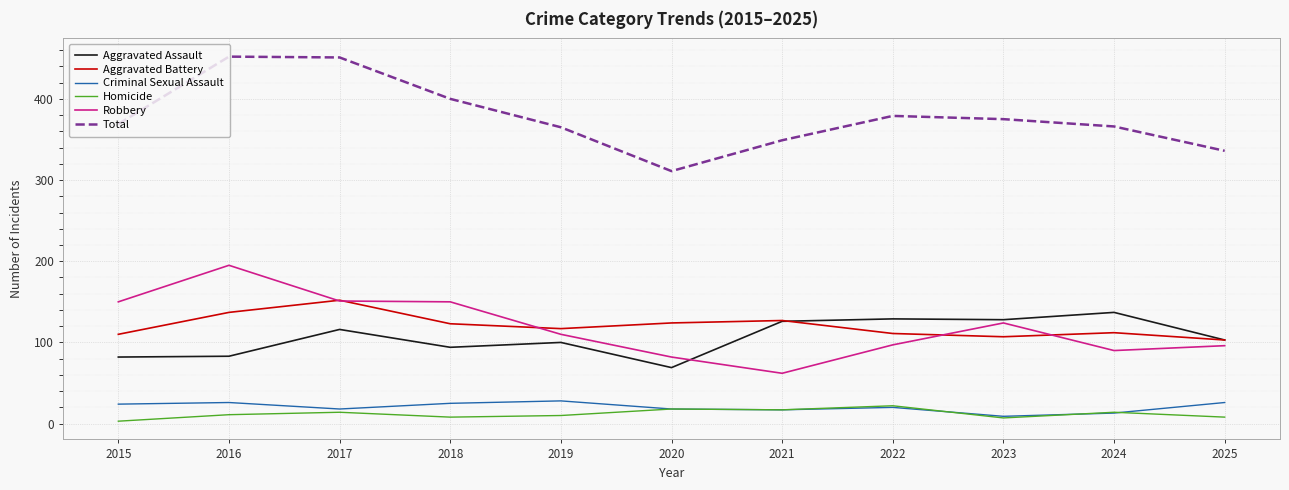

What are all the series names shown in the legend?

Aggravated Assault, Aggravated Battery, Criminal Sexual Assault, Homicide, Robbery, Total